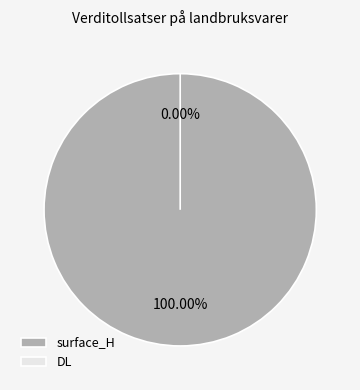

Which category has the smallest portion of the pie?

DL